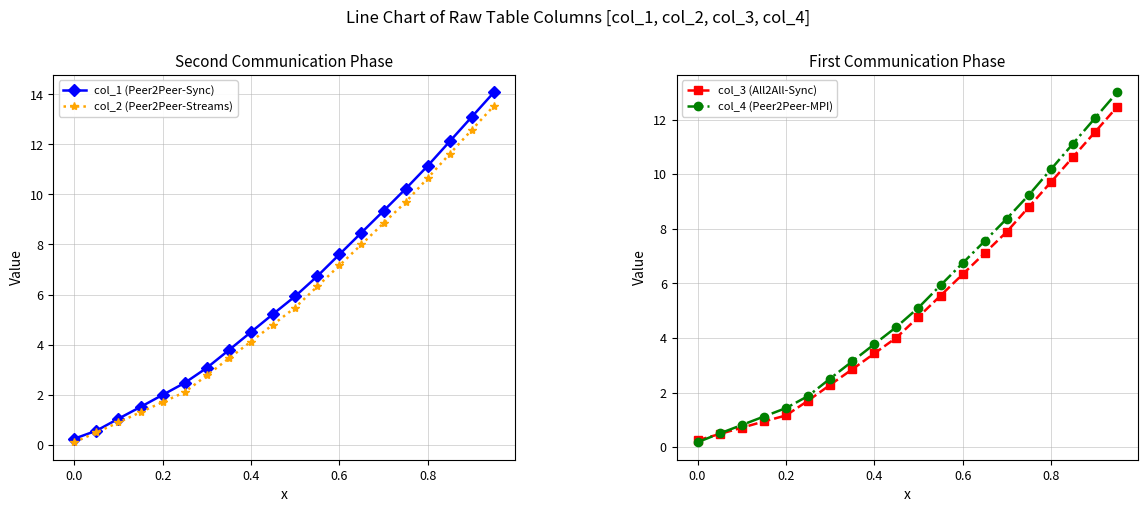

True or false: col_4 (Peer2Peer-MPI) has more than 2 points higher than both neighbors.

False